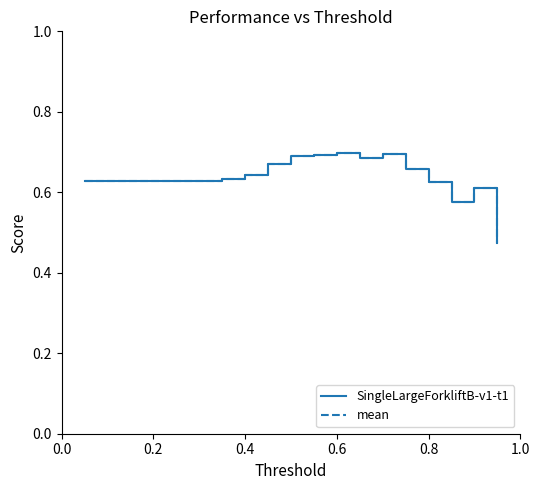

Is it true that SingleLargeForkliftB-v1-t1 equals 0.7 at 0.6?

True